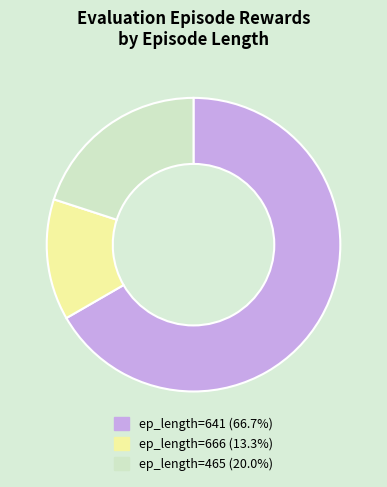

Is there a majority slice in this chart?

Yes